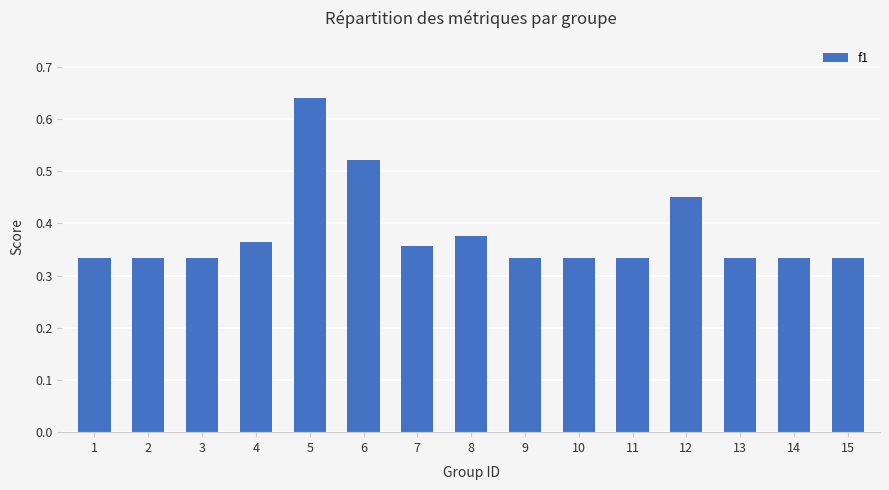

How many values are between 0 and 1?

15